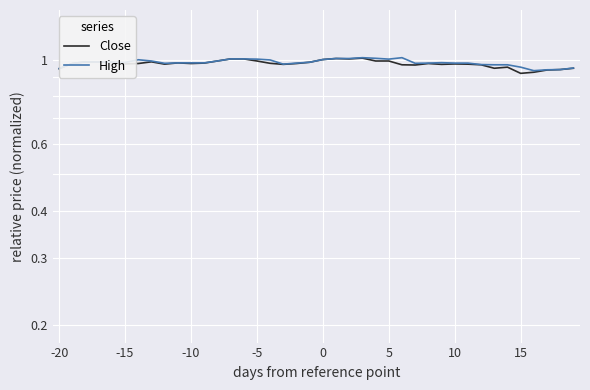

In Close, how many points are higher than both neighbors (excluding endpoints)?

8